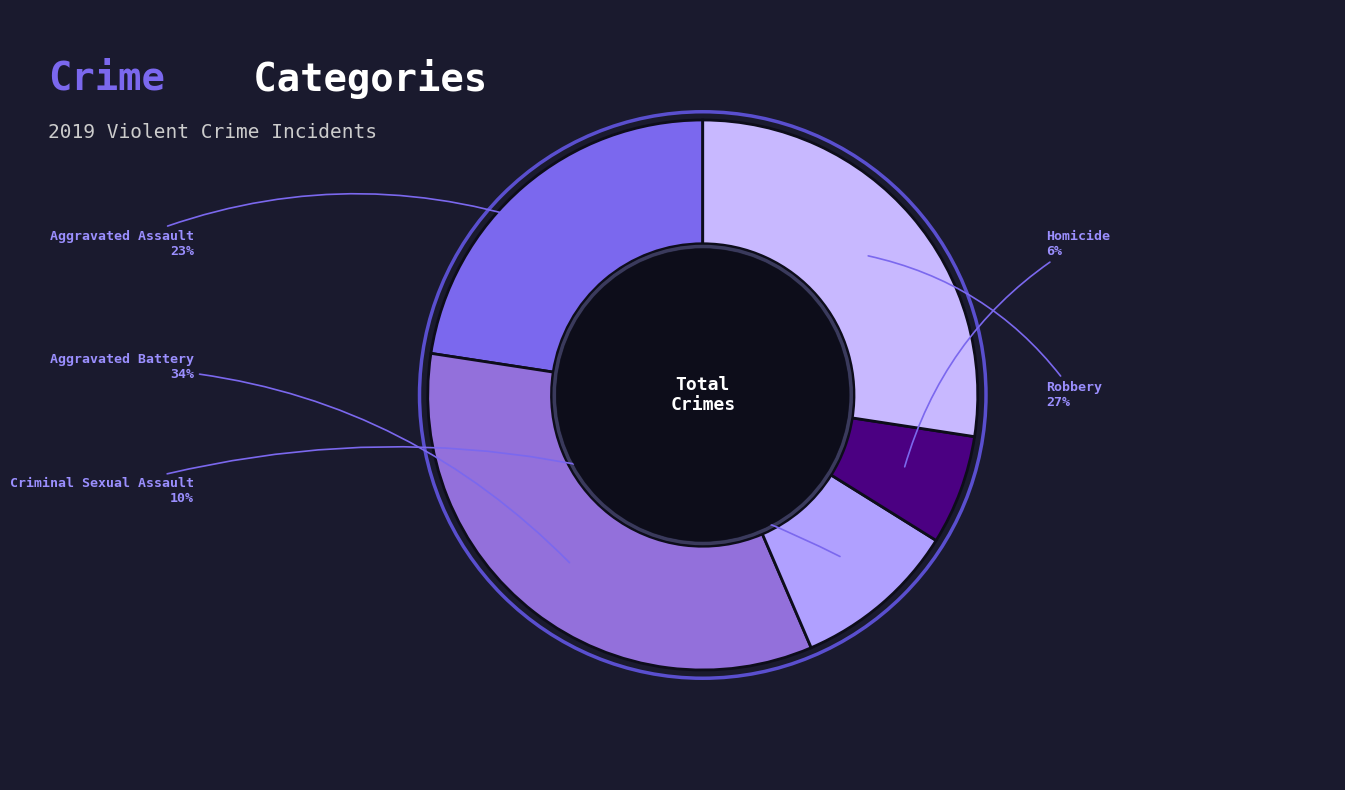

Does Robbery represent more than half of the total?

No